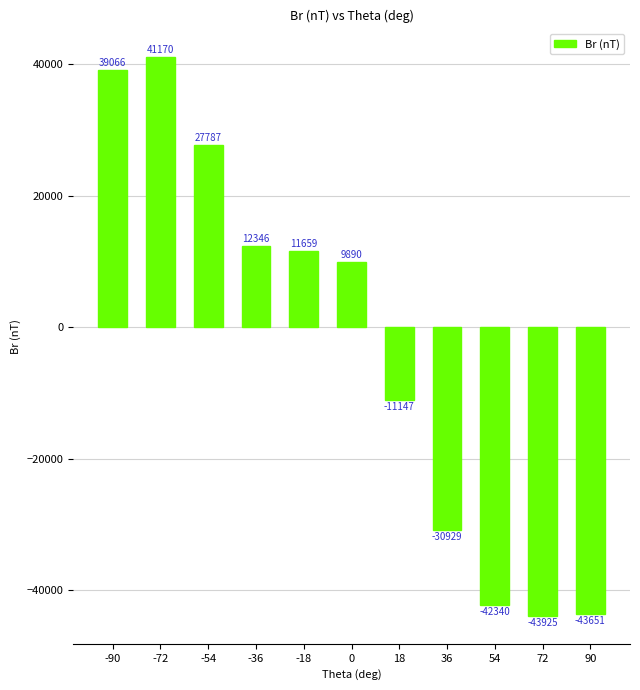

How many positive values are there?

6